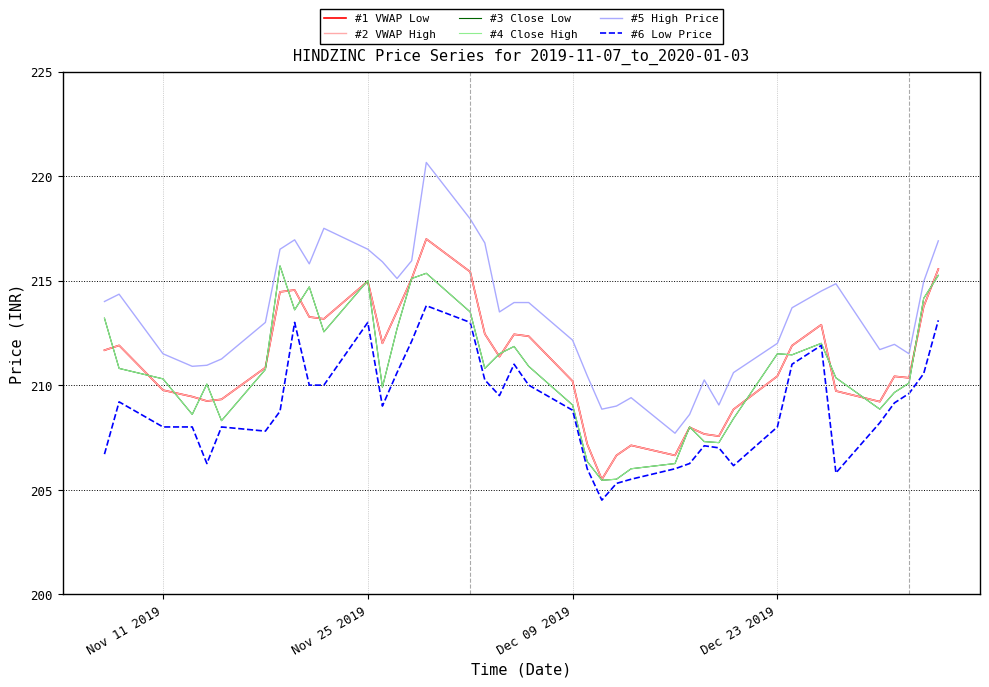

Does the chart have visible grid lines?

Yes